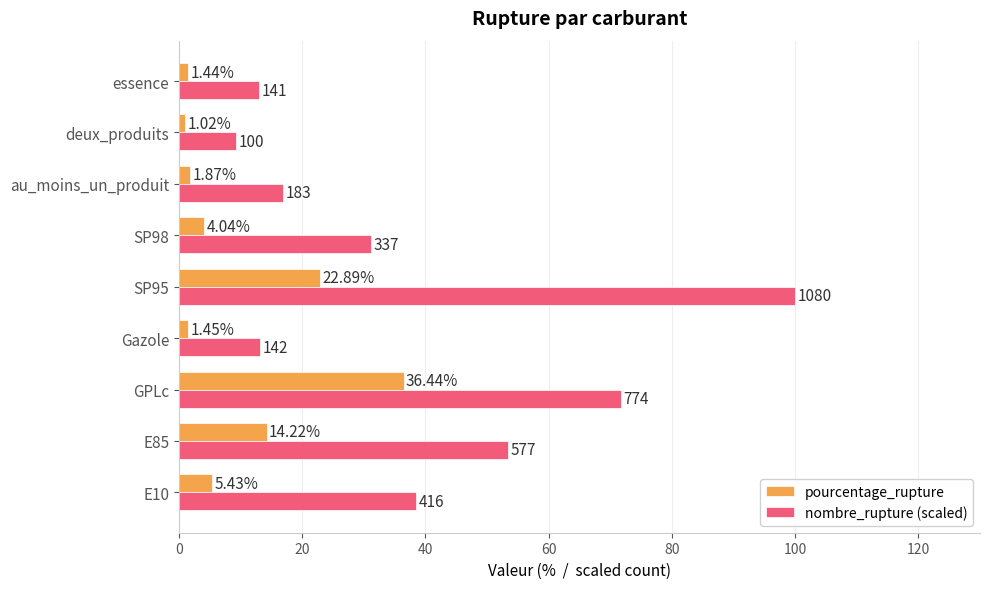

Rank the categories by nombre_rupture (scaled) value from highest to lowest.

SP95, GPLc, E85, E10, SP98, au_moins_un_produit, Gazole, essence, deux_produits